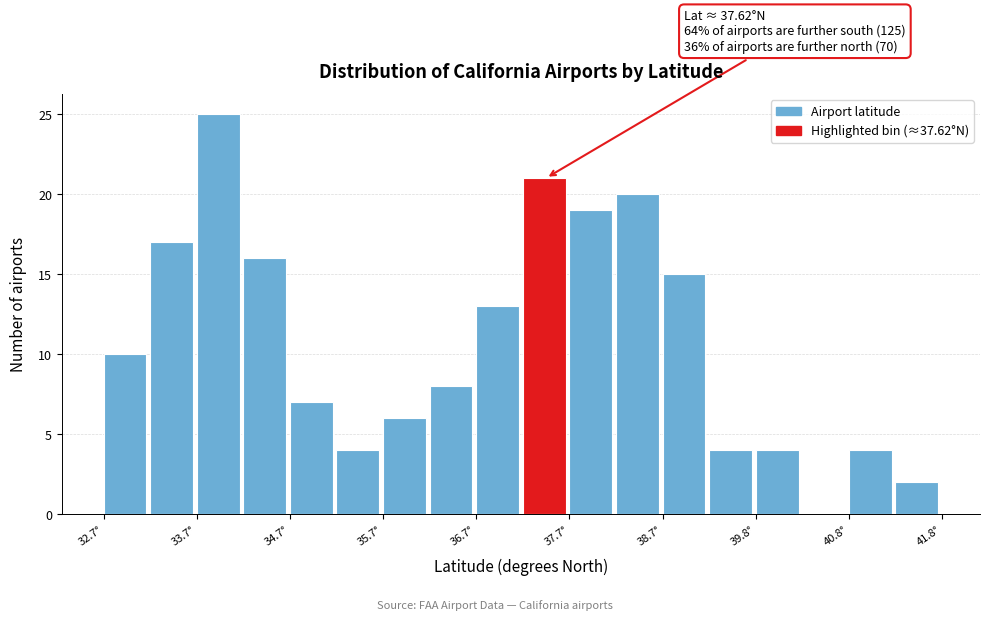

Read against the x-axis, roughly where is the centre of the tallest bar?

34.0